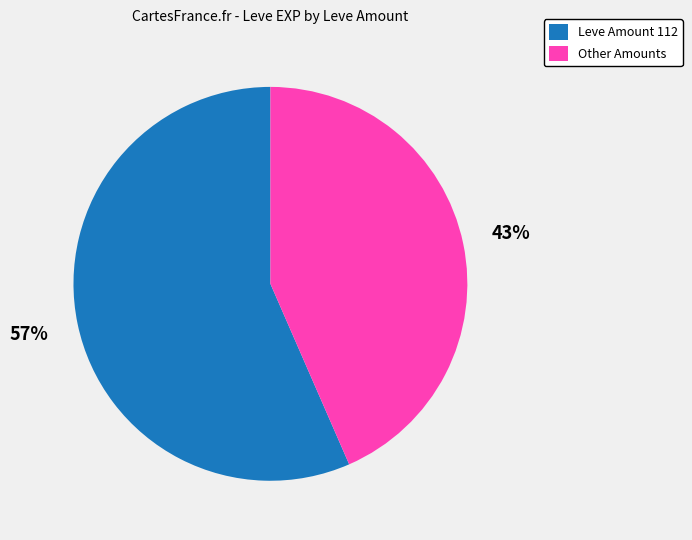

Is Other Amounts the majority of the pie?

No